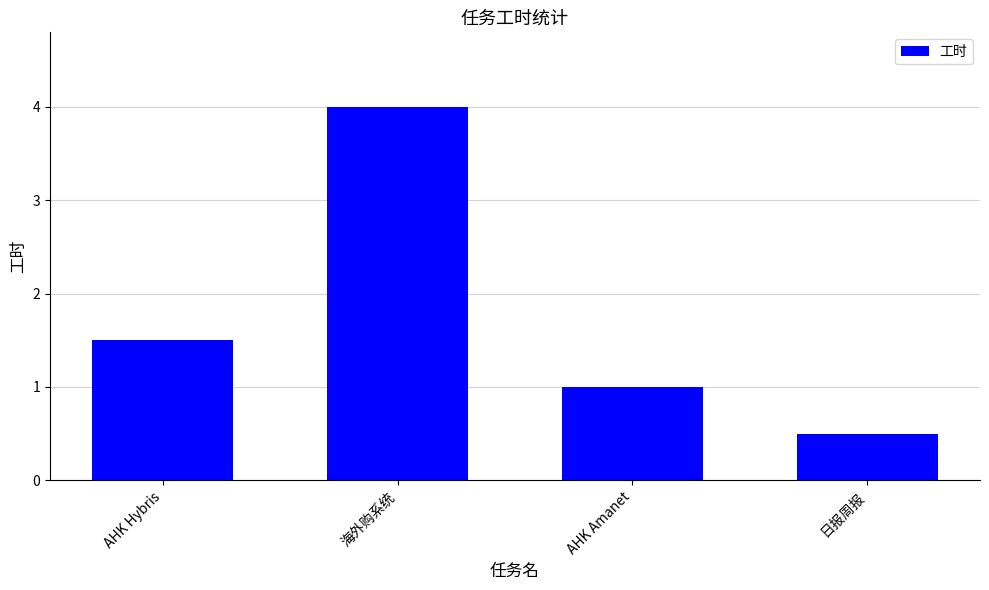

How many values are between 1 and 4?

3